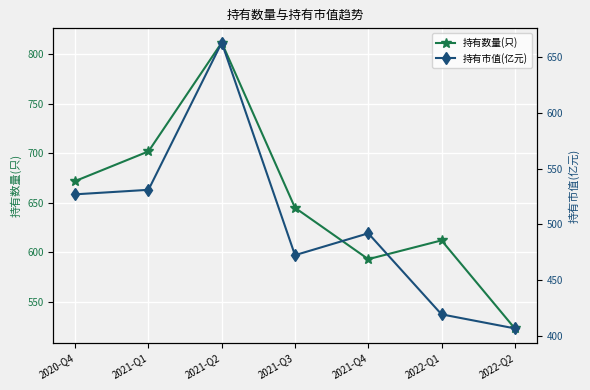

What is the sum of the 持有市值(亿元) values at 2021-Q2 and 2021-Q1?

1194.3